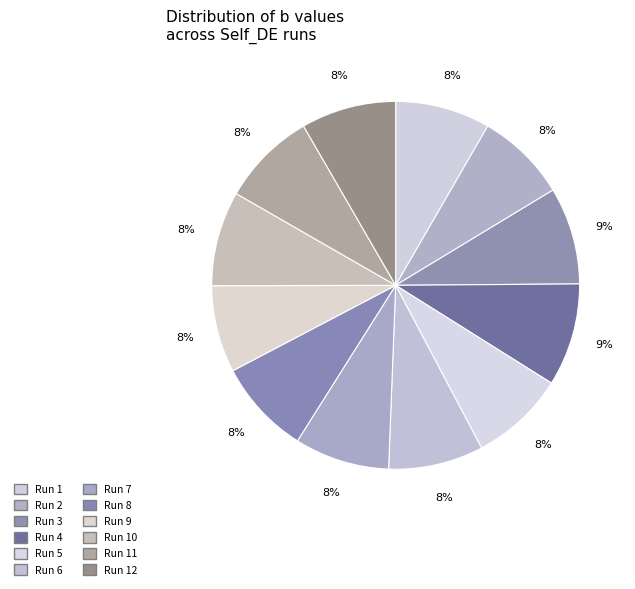

How many segments does this pie chart have?

12